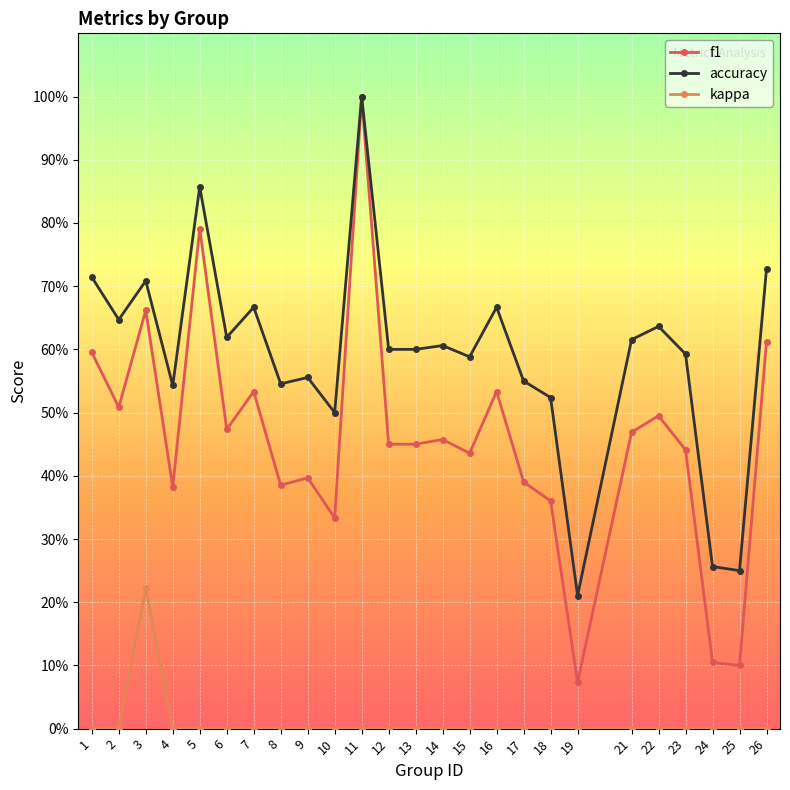

Does the chart have visible grid lines?

Yes